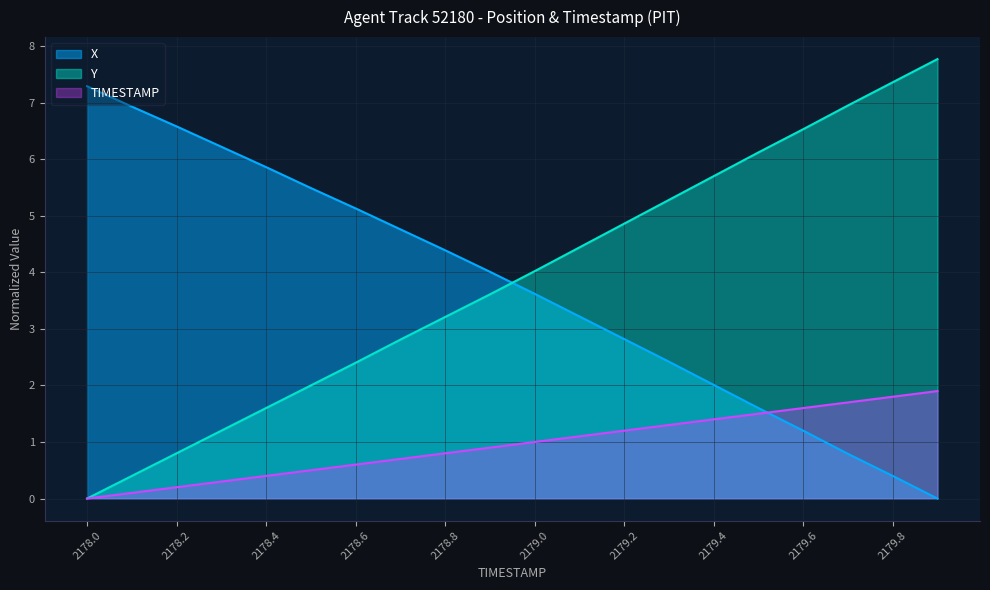

Where is Y nearest to the value 3?

2178.7